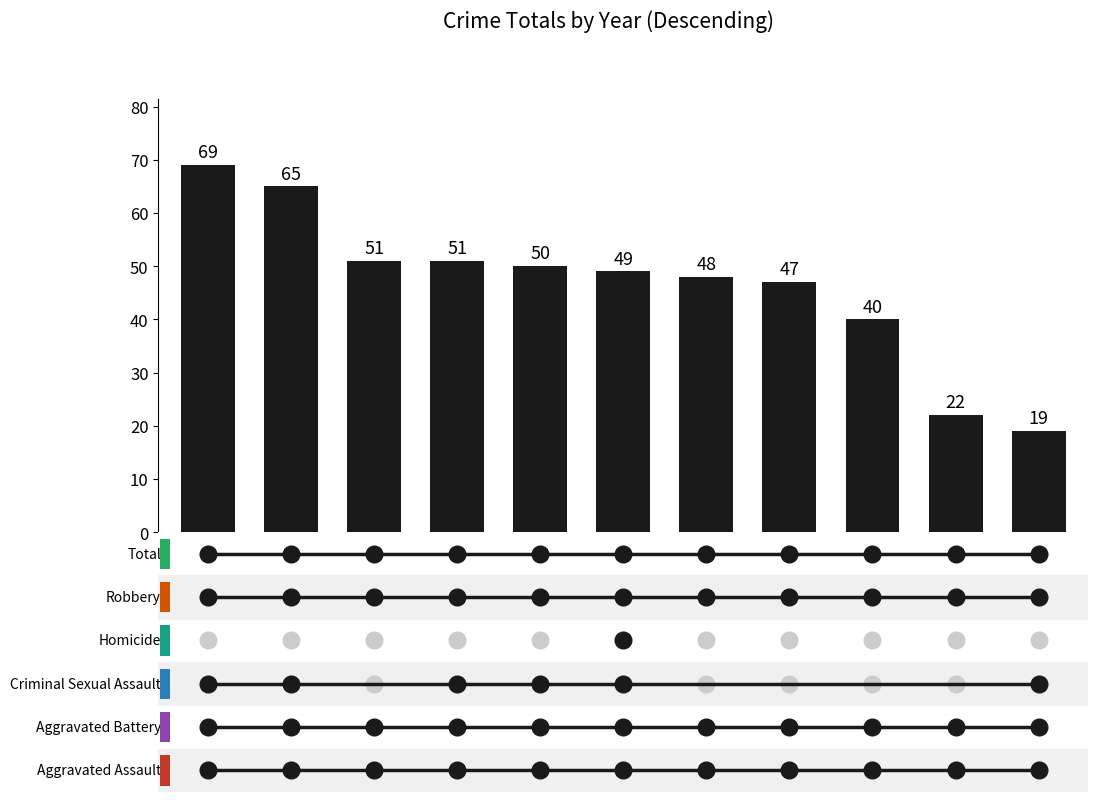

What is the smallest value displayed?

19